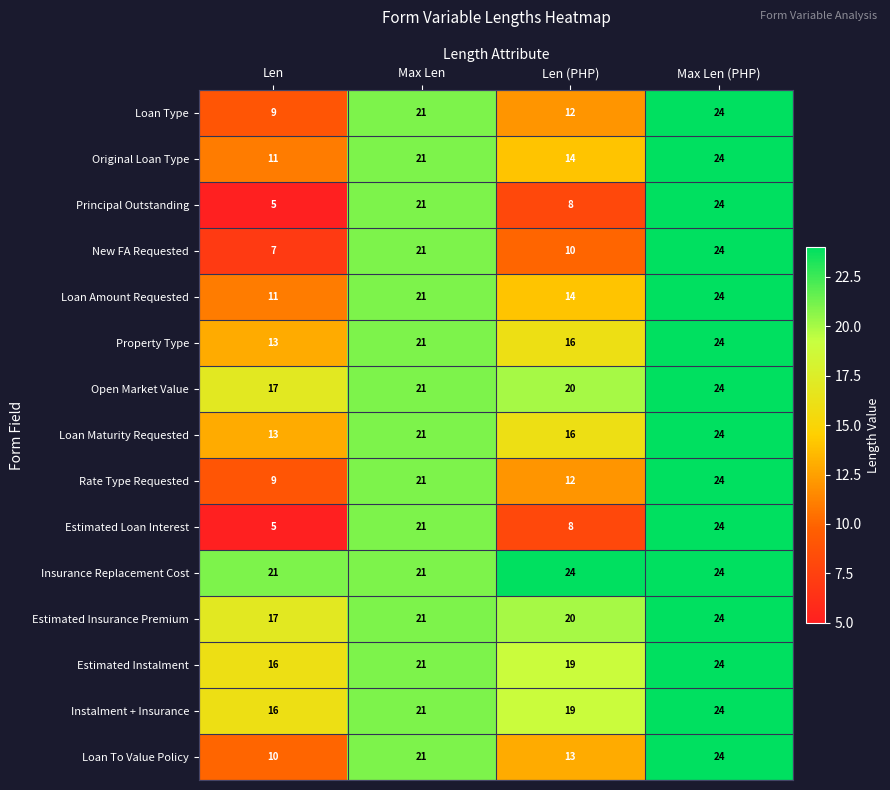

Which category has the lowest value across all series?

Len